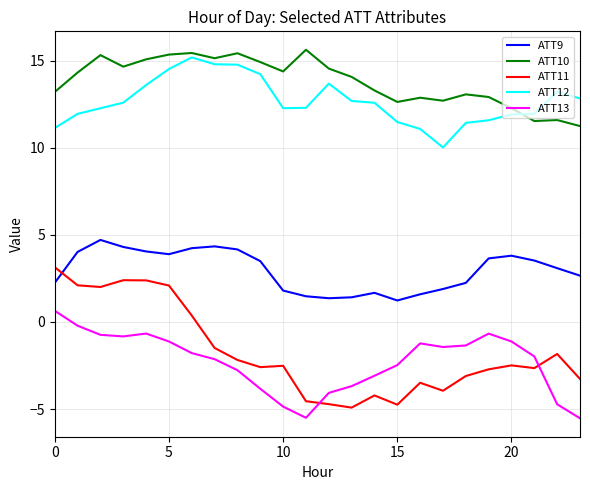

What is the difference between the maximum and minimum values in the ATT11 series?

8.1